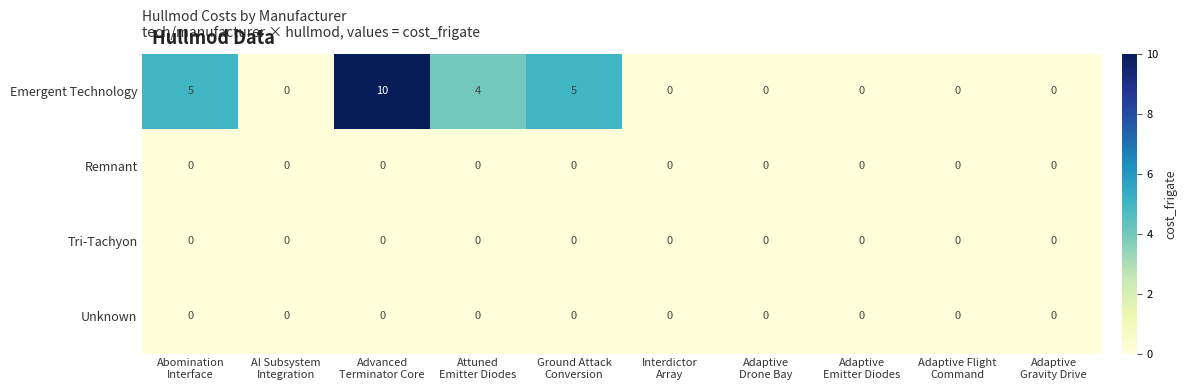

Which series has the largest total across all categories?

Emergent Technology